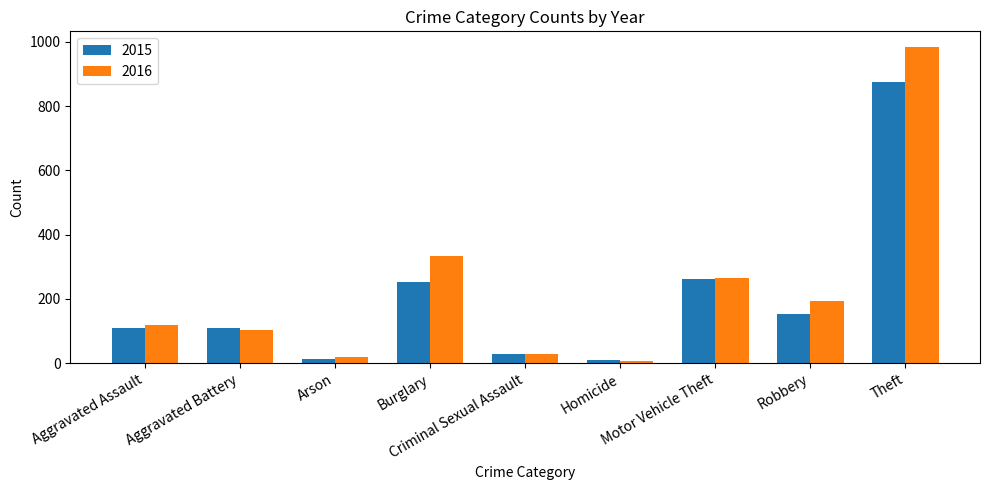

What is the difference between the highest and lowest values at Criminal Sexual Assault?

1